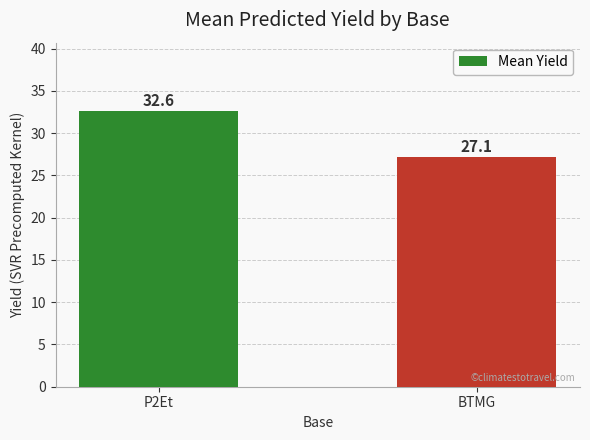

Does the chart contain any negative values?

No